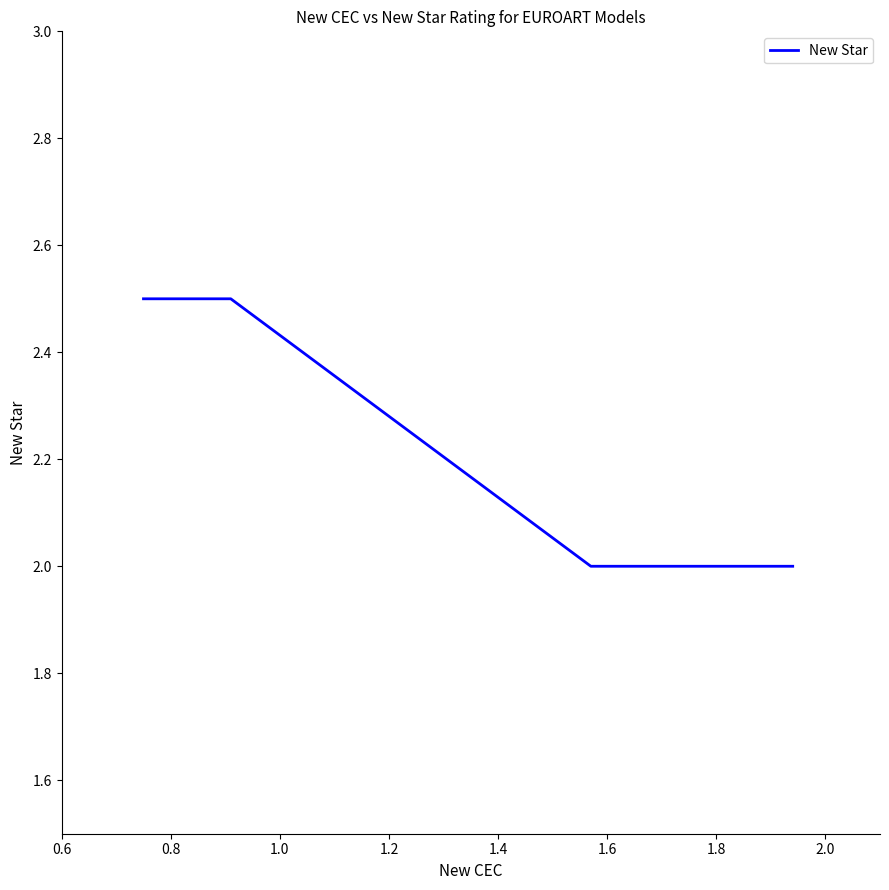

What is the difference between the second highest and second lowest values?

0.5